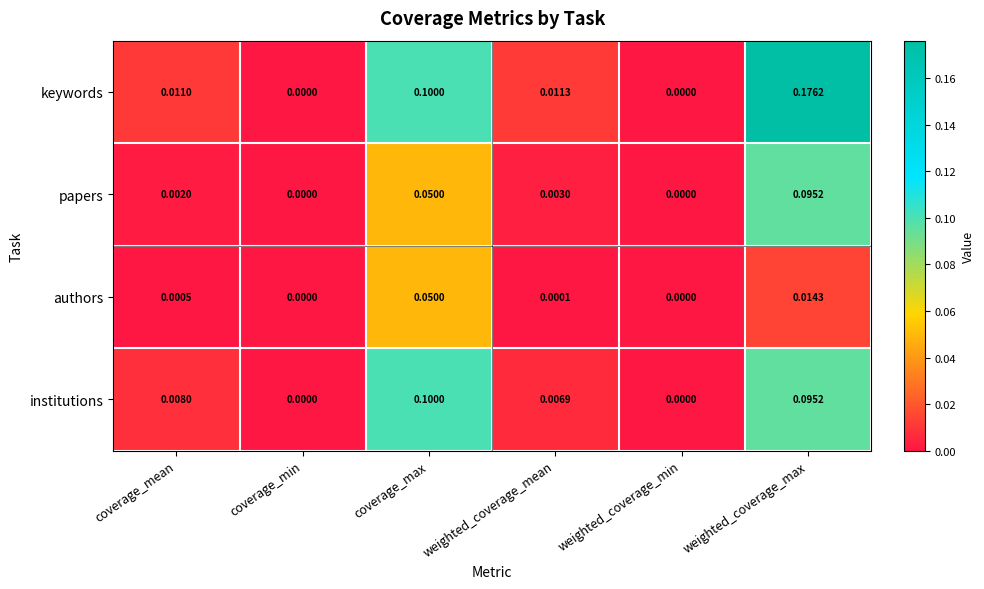

At which label does authors reach its peak?

coverage_max